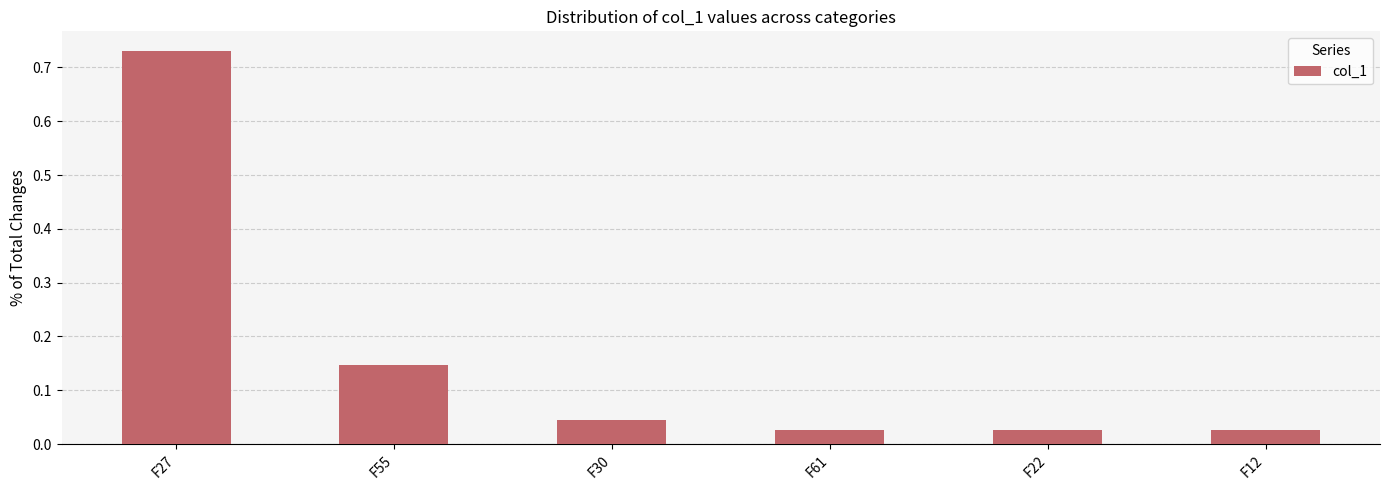

How many bars are there in total?

6